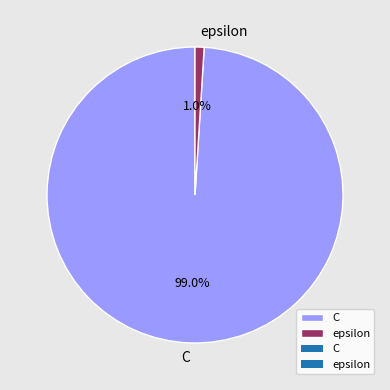

Count the number of slices in the pie.

2